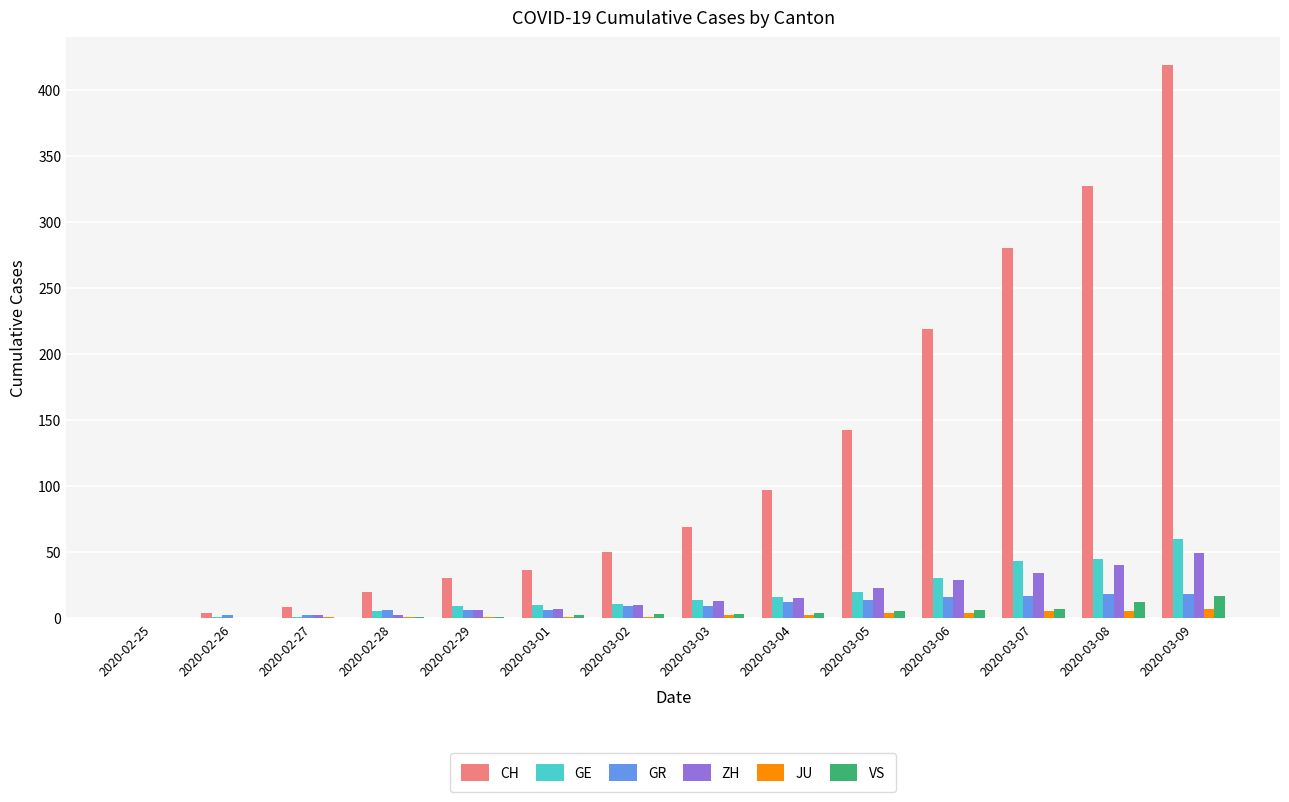

Which series changed the most between 2020-02-28 and 2020-03-04?

CH